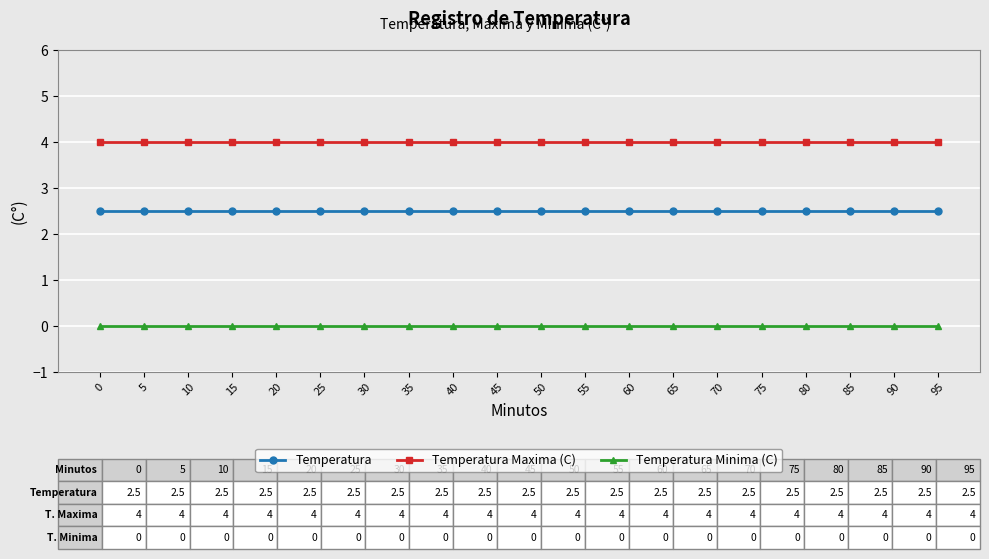

Which series has the largest total across all categories?

Temperatura Maxima (C)